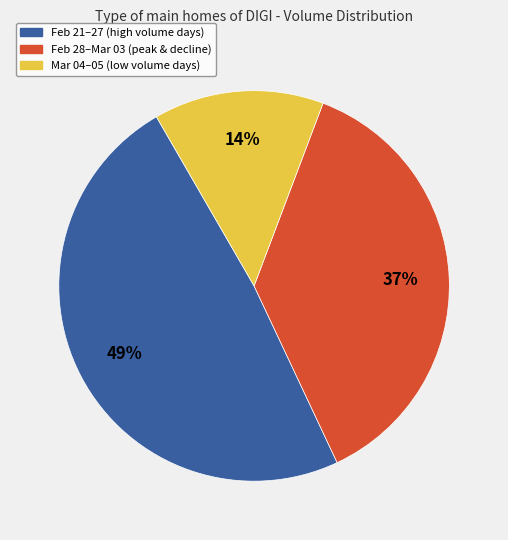

Does any single category account for the majority?

No